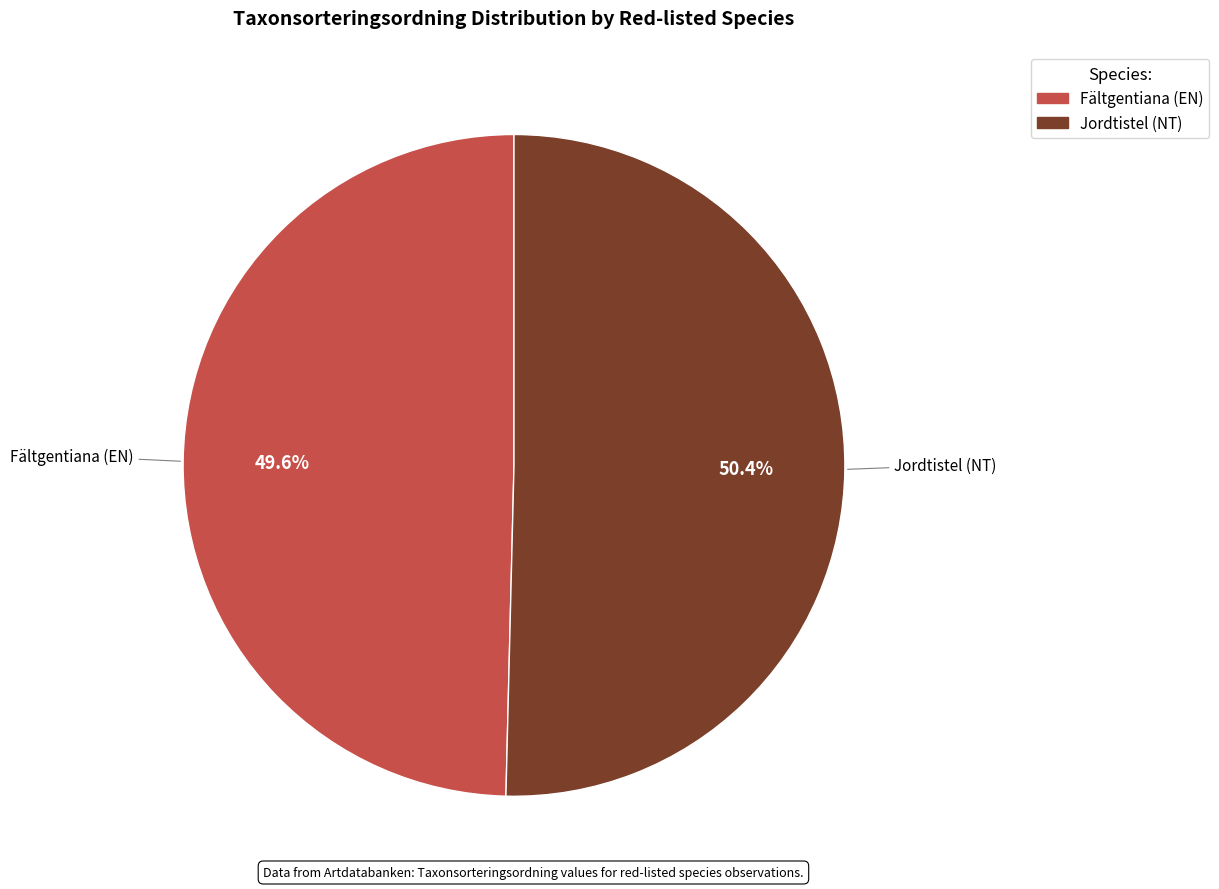

To the nearest percent, what is the difference between the Fältgentiana (EN) and Jordtistel (NT) slice percentages?

1%